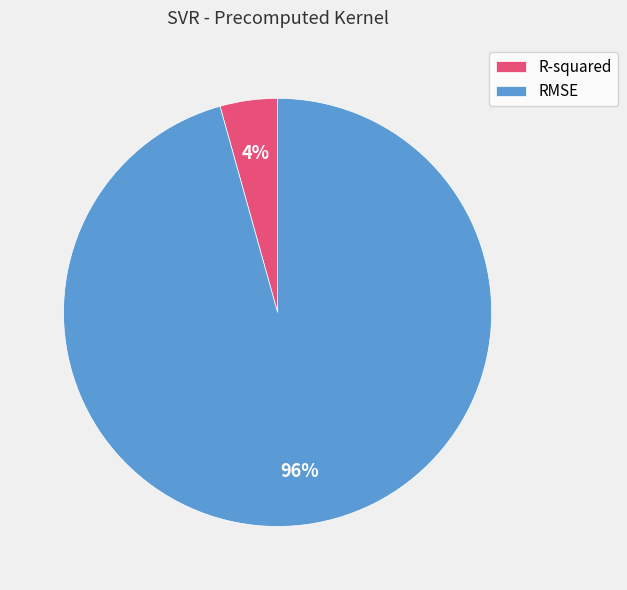

To the nearest percent, what is the combined percentage of RMSE and R-squared?

100%